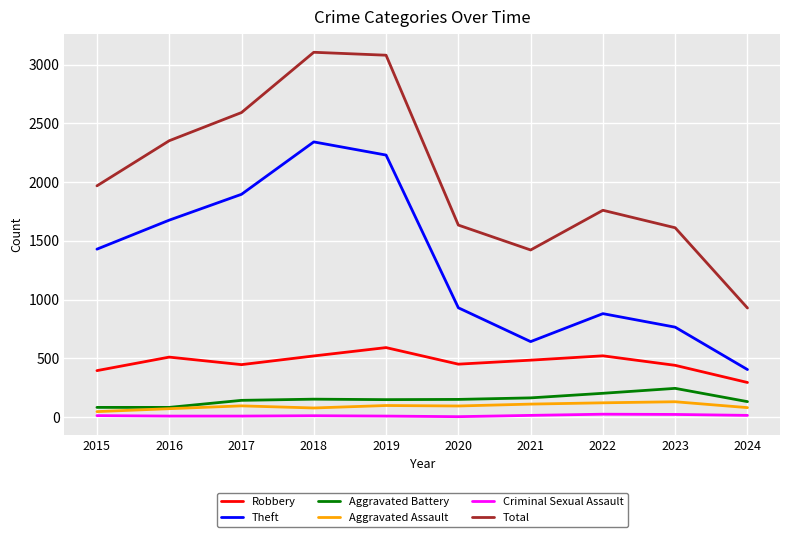

Is the value of Criminal Sexual Assault at 2020 greater than the value of Theft at 2018?

No